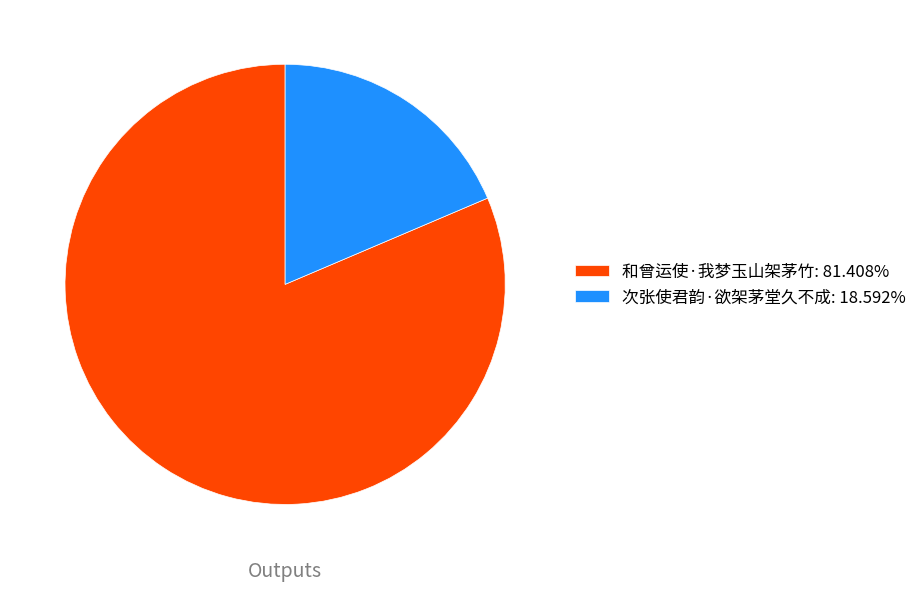

Is it true that 和曾运使·我梦玉山架茅竹 is 81% of the pie?

True